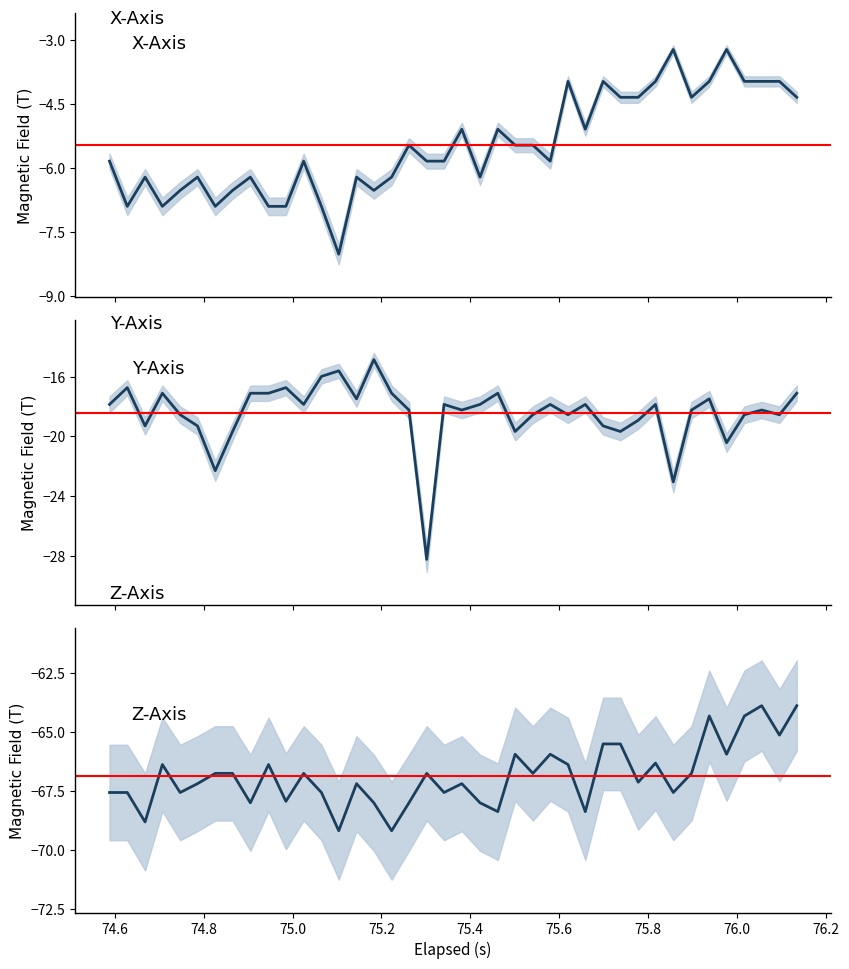

Reading left to right, what are all the values shown in this chart?

X-Axis: -5.8	-6.9	-6.2	-6.9	-6.5	-6.2	-6.9	-6.5	-6.2	-6.9	-6.9	-5.8	-6.9	-8.0	-6.2	-6.5	-6.2	-5.5	-5.8	-5.8	-5.1	-6.2	-5.1	-5.5	-5.5	-5.8	-4.0	-5.1	-4.0	-4.3	-4.3	-4.0	-3.2	-4.3	-4.0	-3.2	-4.0	-4.0	-4.0	-4.3
Y-Axis: -17.9	-16.7	-19.3	-17.1	-18.5	-19.3	-22.3	-19.7	-17.1	-17.1	-16.7	-17.9	-16.0	-15.6	-17.5	-14.9	-17.1	-18.2	-28.2	-17.9	-18.2	-17.9	-17.1	-19.7	-18.5	-17.9	-18.5	-17.9	-19.3	-19.7	-18.9	-17.9	-23.0	-18.2	-17.5	-20.4	-18.5	-18.2	-18.5	-17.1
Z-Axis: -67.6	-67.6	-68.8	-66.4	-67.6	-67.2	-66.8	-66.8	-68.0	-66.4	-67.9	-66.8	-67.6	-69.2	-67.2	-68.0	-69.2	-68.0	-66.8	-67.6	-67.2	-68.0	-68.4	-65.9	-66.8	-65.9	-66.4	-68.4	-65.5	-65.5	-67.1	-66.3	-67.6	-66.8	-64.3	-65.9	-64.3	-63.9	-65.1	-63.9